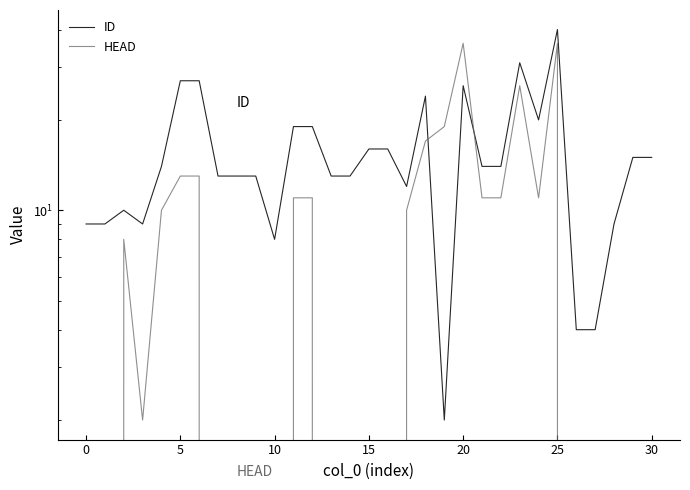

Which label corresponds to the largest value in the chart?

25